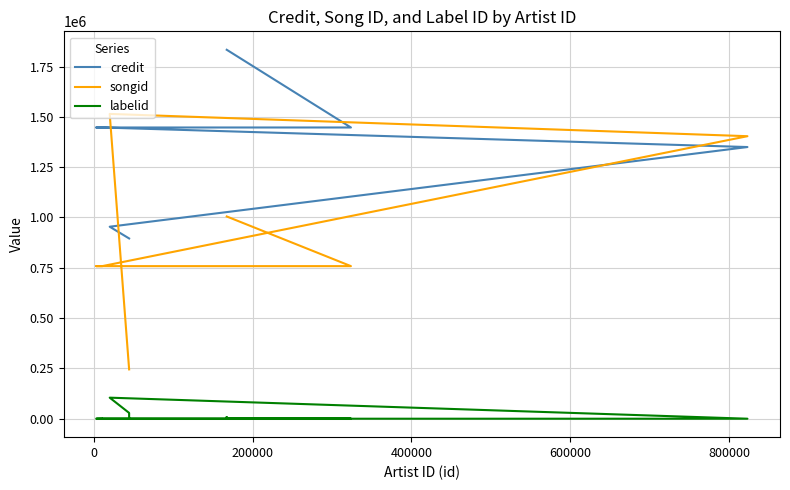

How many distinct data groups are displayed?

3